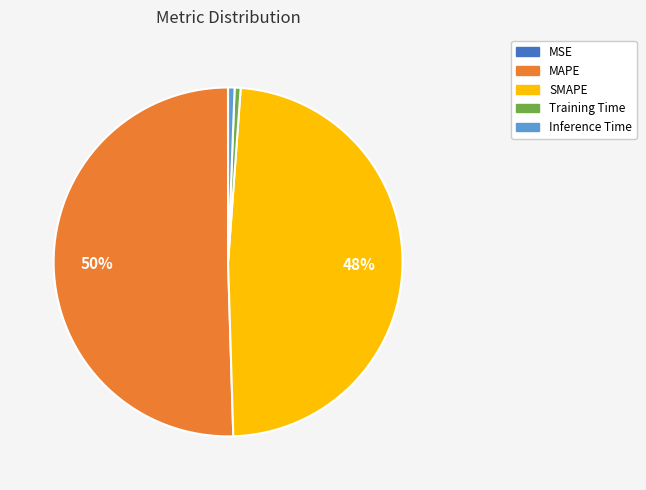

Does Training Time account for over 50% of the chart?

No